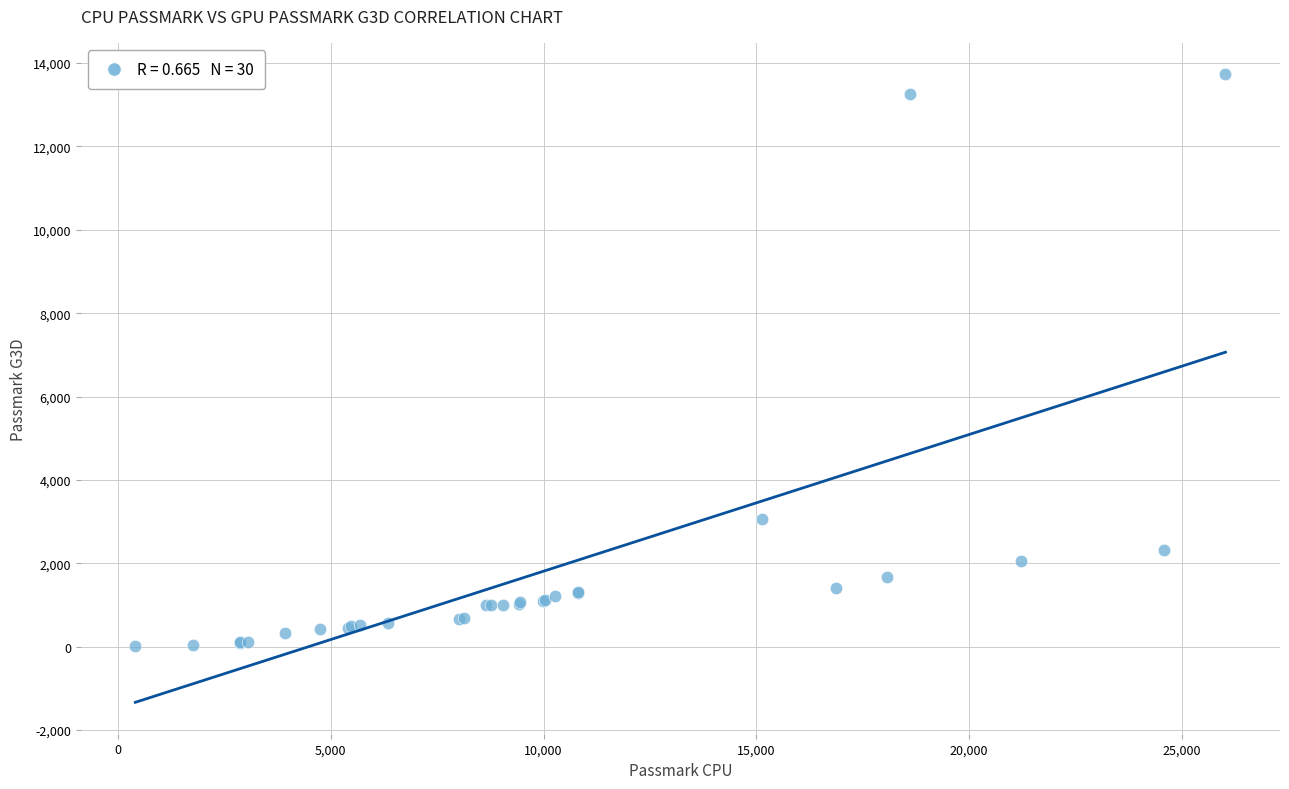

What Y value in the scatter plot is closest to 6872?

3060